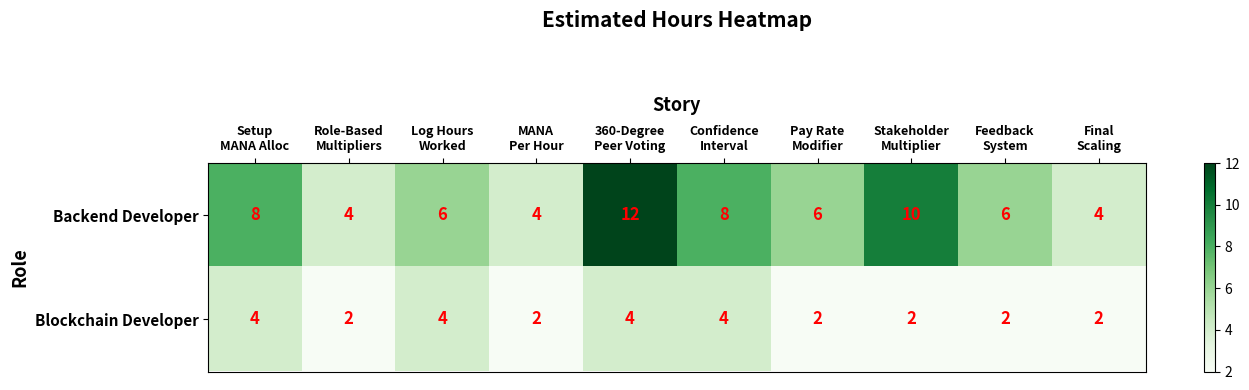

List the series in order of their overall mean, lowest first.

Blockchain Developer, Backend Developer